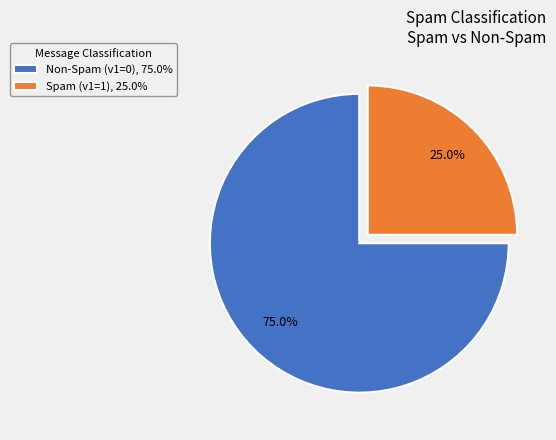

What is the largest slice in the pie chart?

Non-Spam (v1=0), 75.0%